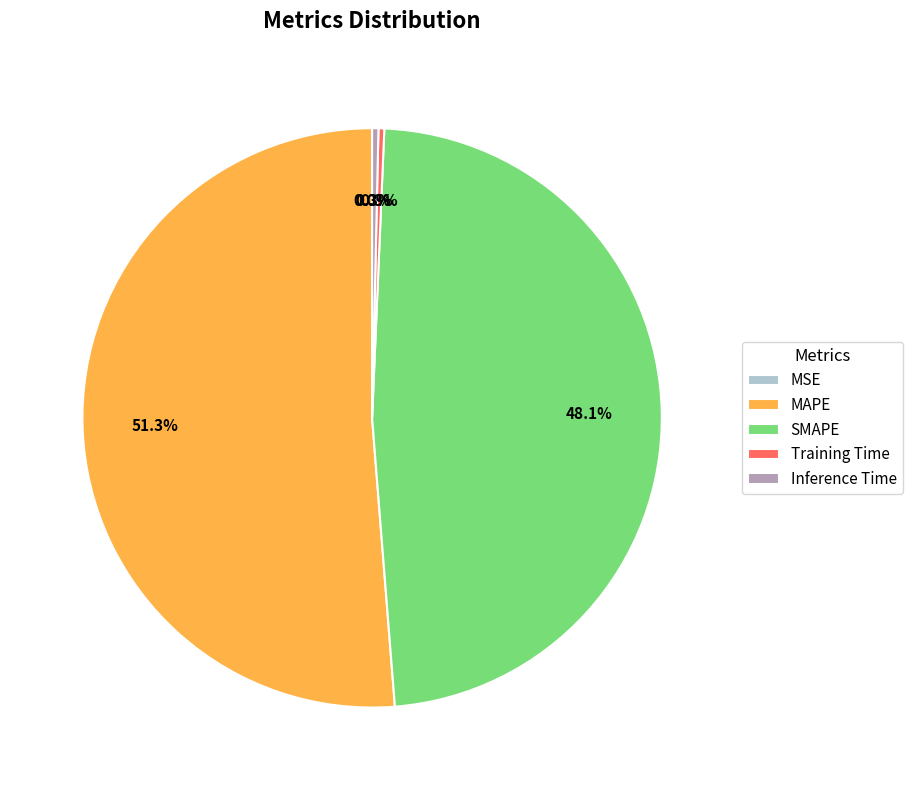

To the nearest percent, what is the difference between the Training Time and SMAPE slice percentages?

48%